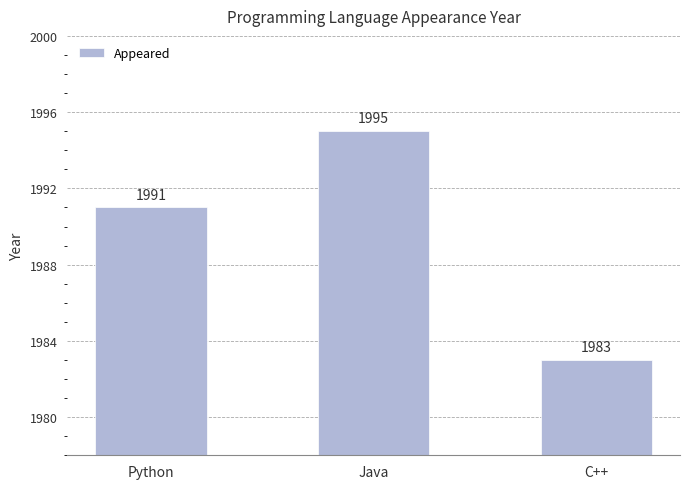

Approximately how many times larger is the value at C++ compared to Python?

1.0